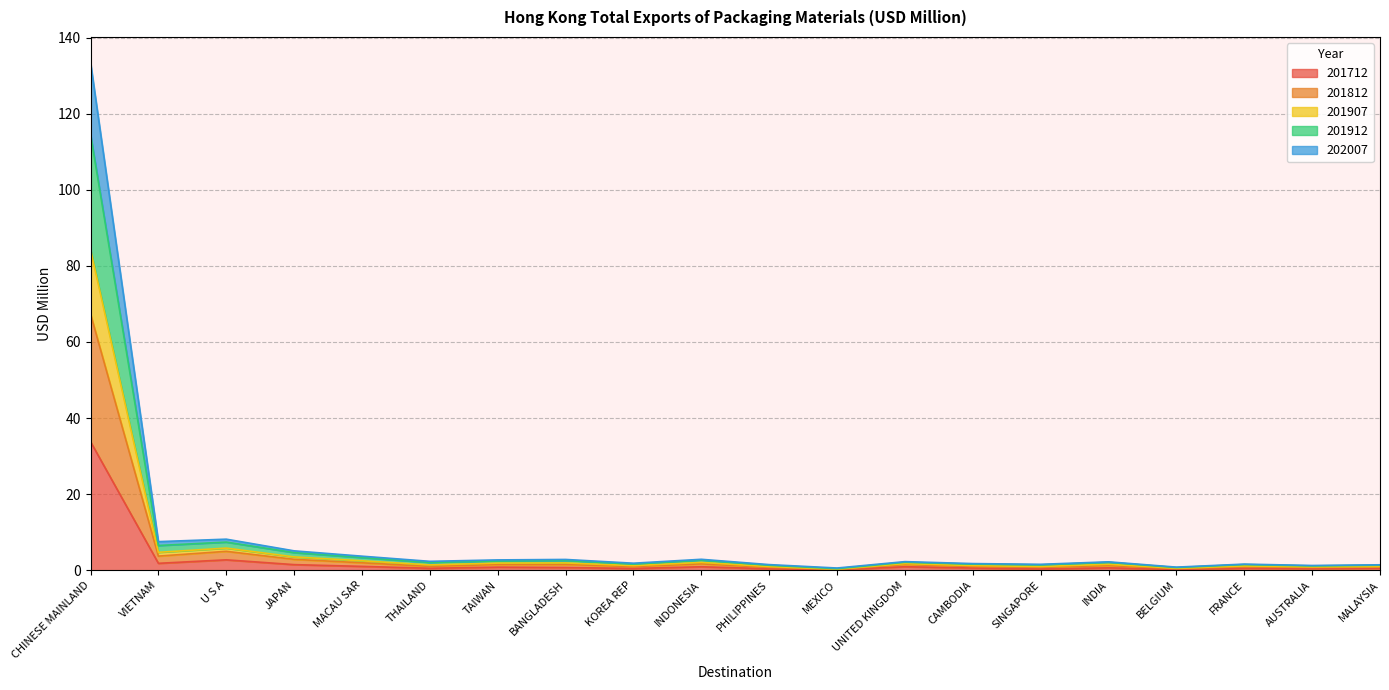

Which category has the lowest value in the 201912 series?

MEXICO